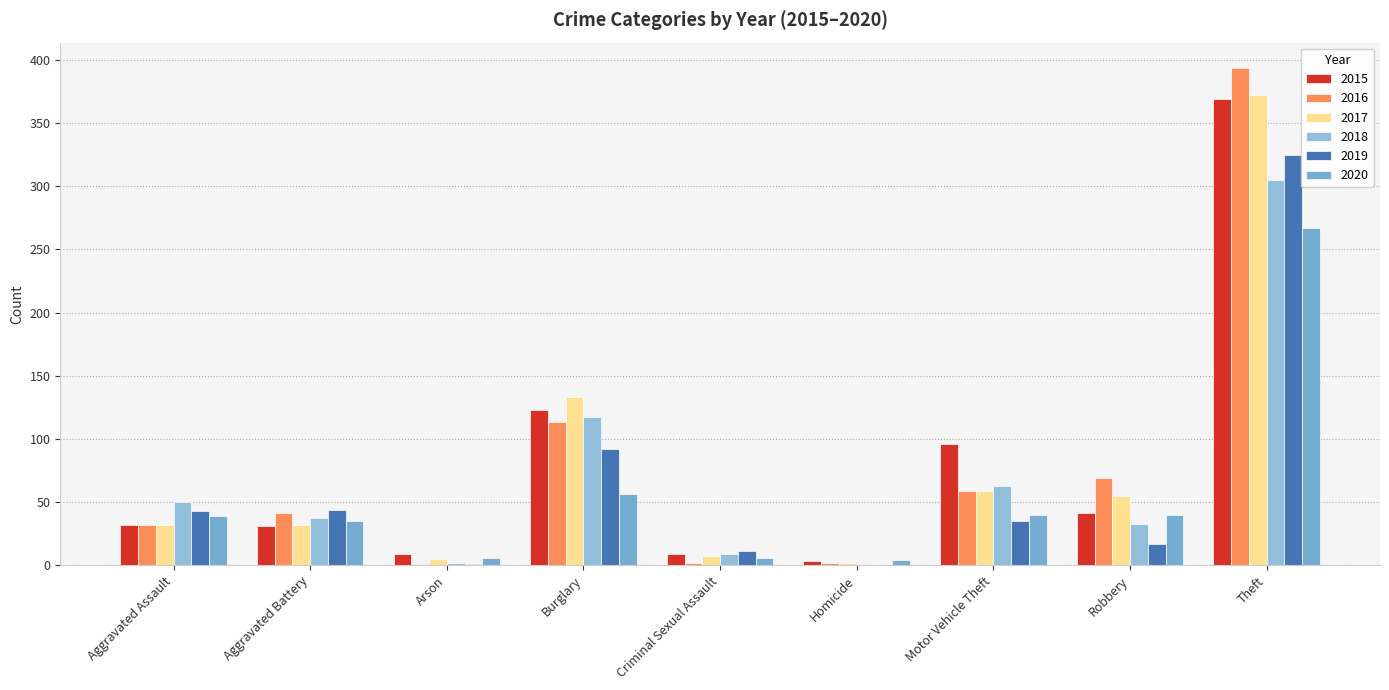

At which category does the chart reach its minimum across all series?

Homicide